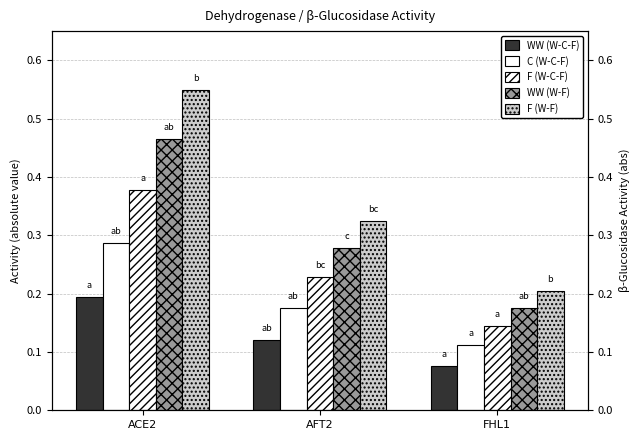

Count the number of data series in this chart.

5